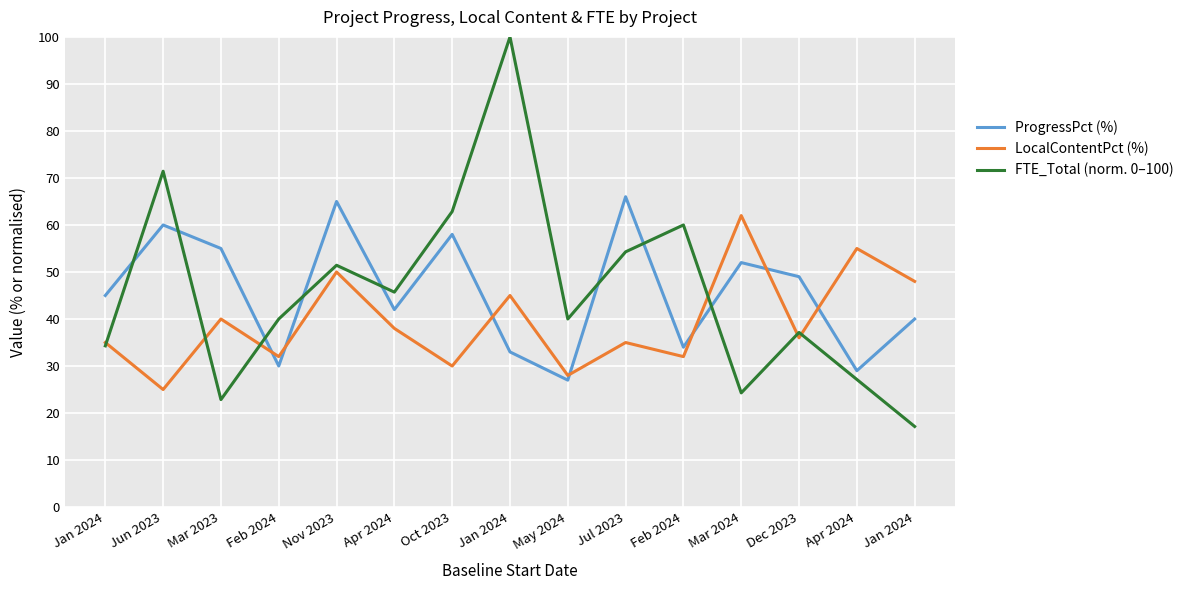

At which category does ProgressPct (%) reach its first local peak?

Jun 2023